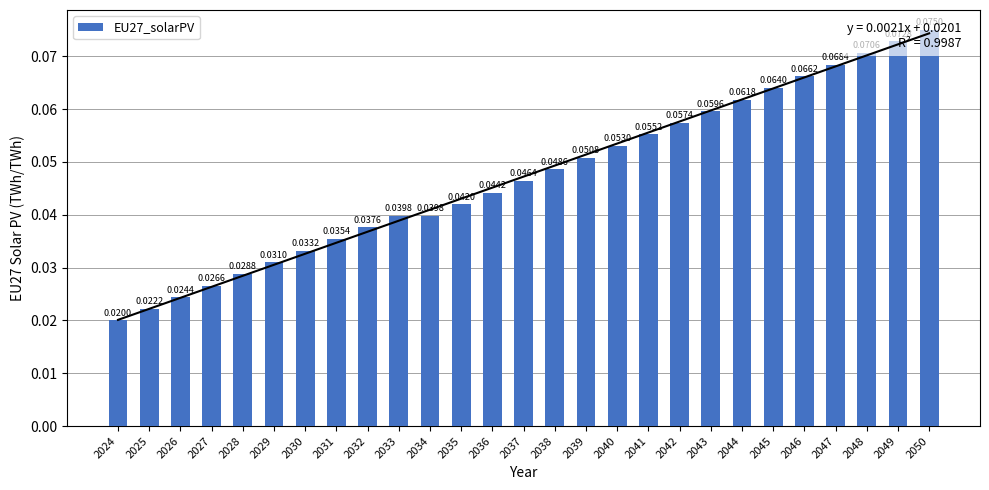

The chart shows a value of 0.0 at 2032. True or false?

True